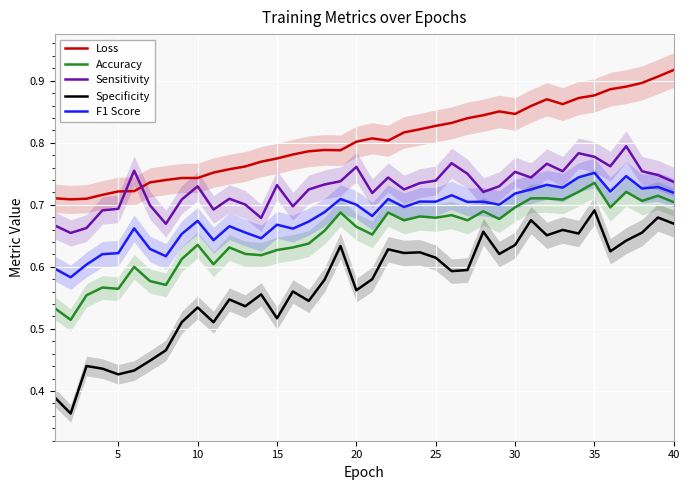

True or false: Specificity and Accuracy cross at least once.

False